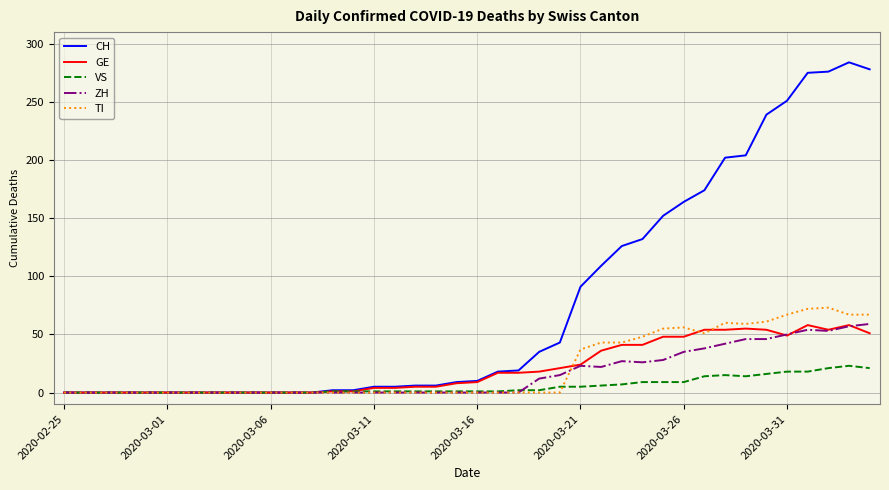

What is the maximum value for TI?

73